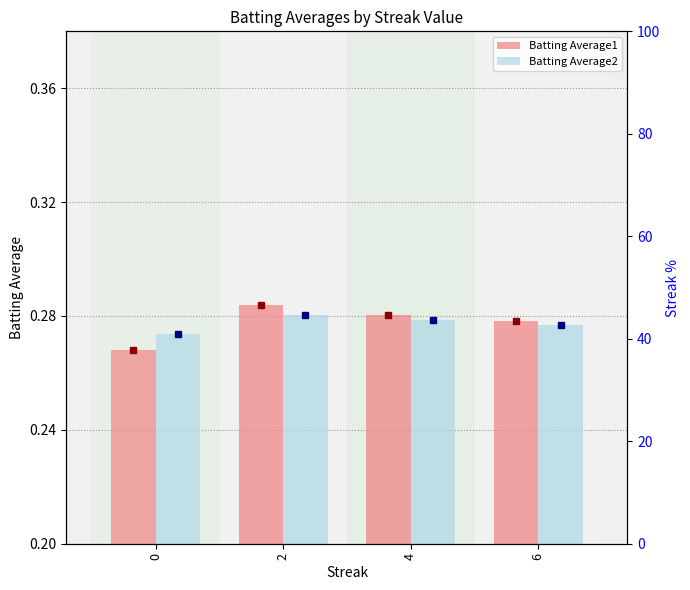

Reading left to right, what are all the values shown in this chart?

Batting Average1: 0.3	0.3	0.3	0.3
Batting Average2: 0.3	0.3	0.3	0.3